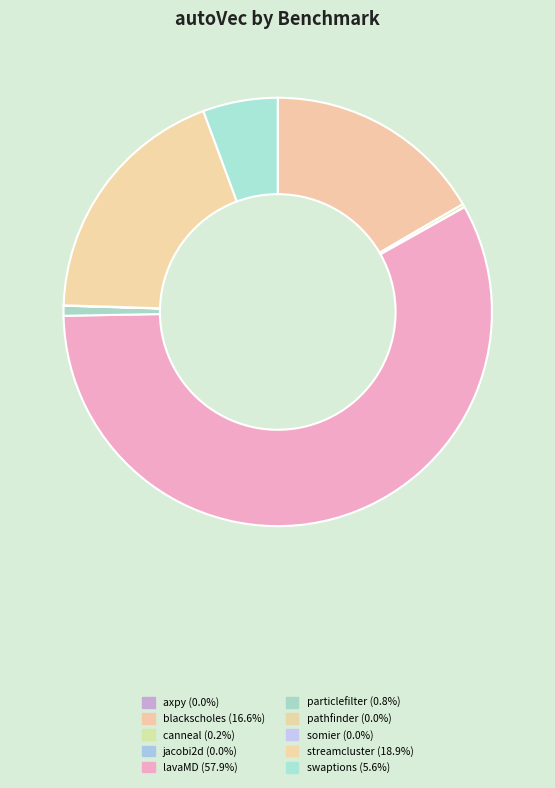

Count the number of slices in the pie.

10